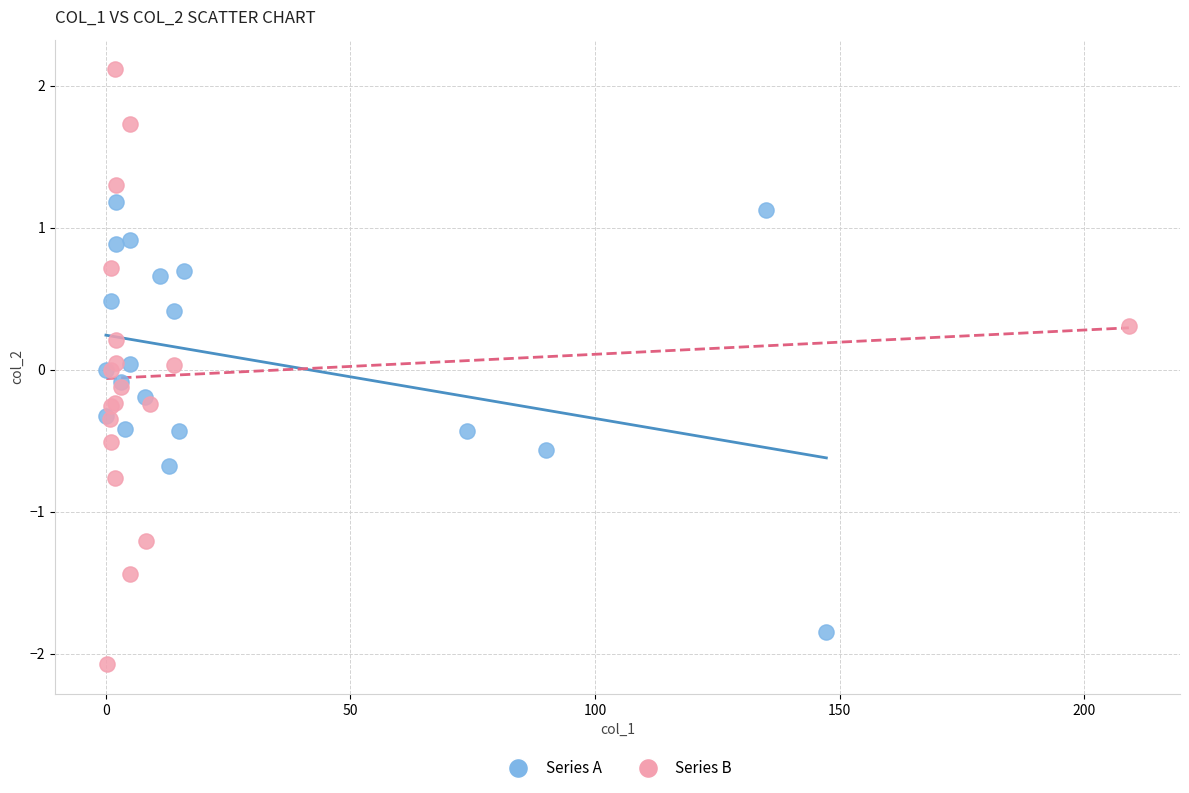

Which series contains the lowest Y value?

Series B